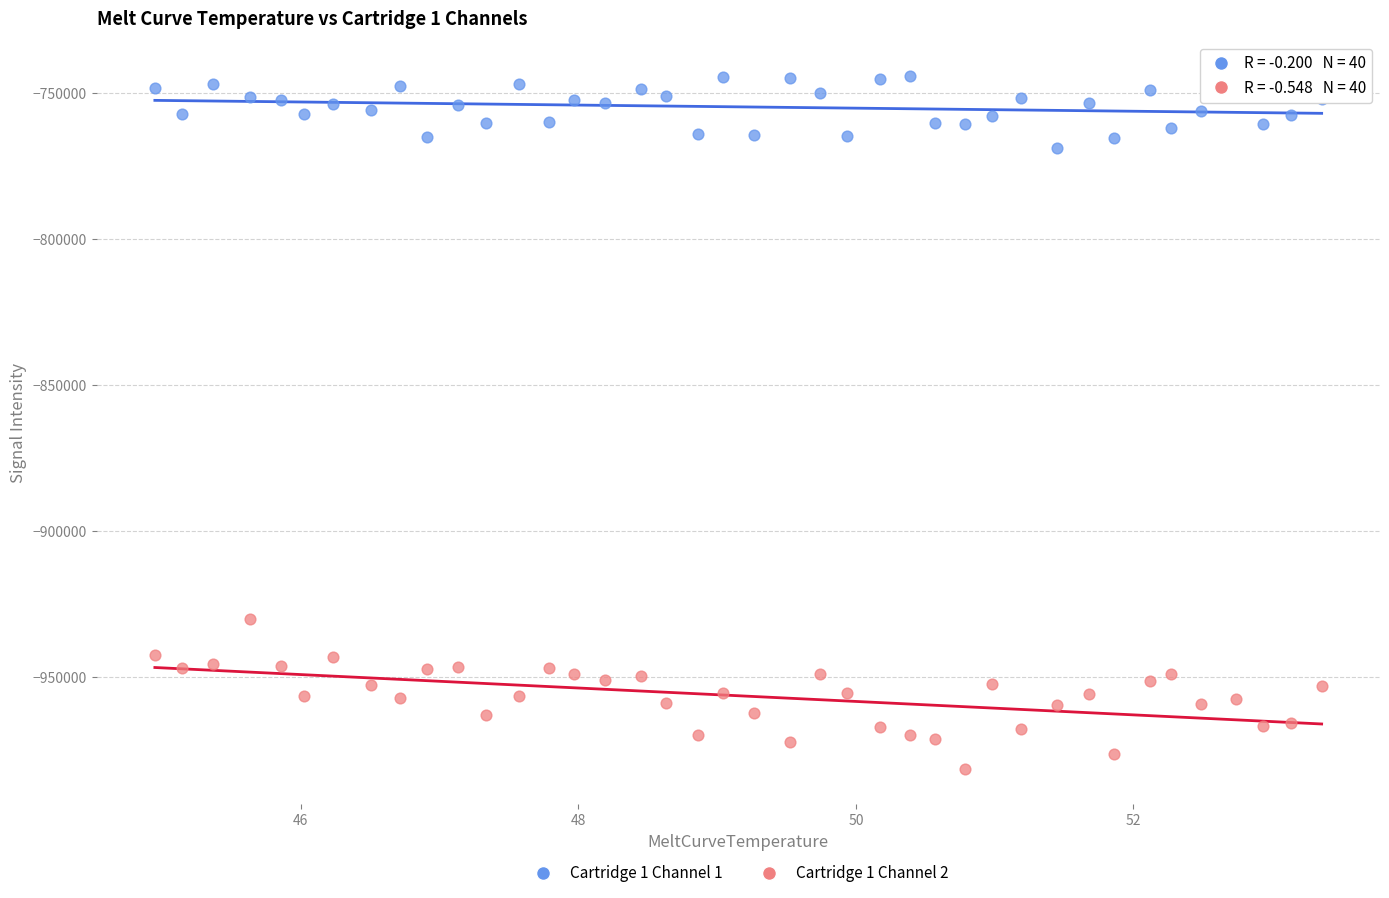

Which series contains the lowest Y value?

Cartridge 1 Channel 2